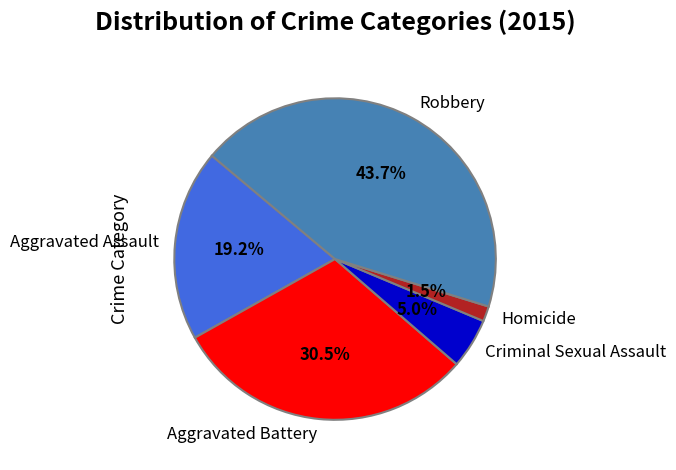

What percentage is the Criminal Sexual Assault slice, to the nearest percent?

5%